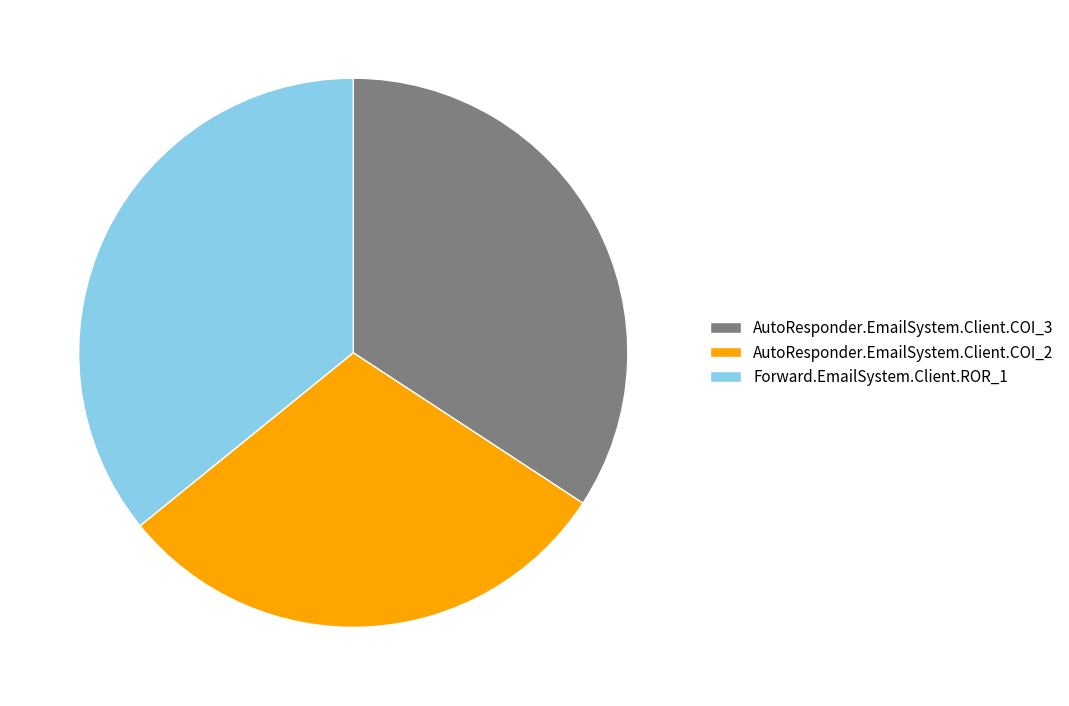

The AutoResponder.EmailSystem.Client.COI_3 slice represents 34% of the pie. True or false?

True